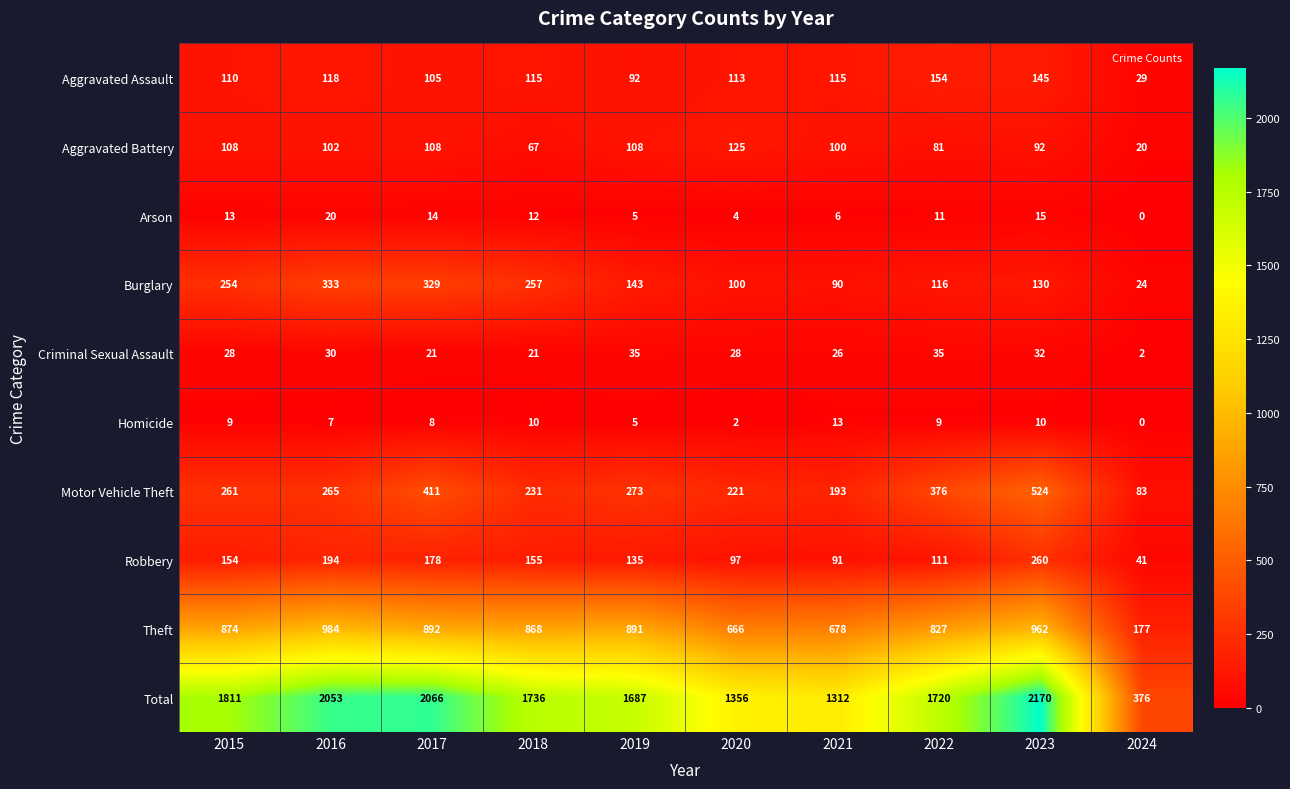

Rank the series at 2017 from lowest to highest value.

Homicide, Arson, Criminal Sexual Assault, Aggravated Assault, Aggravated Battery, Robbery, Burglary, Motor Vehicle Theft, Theft, Total